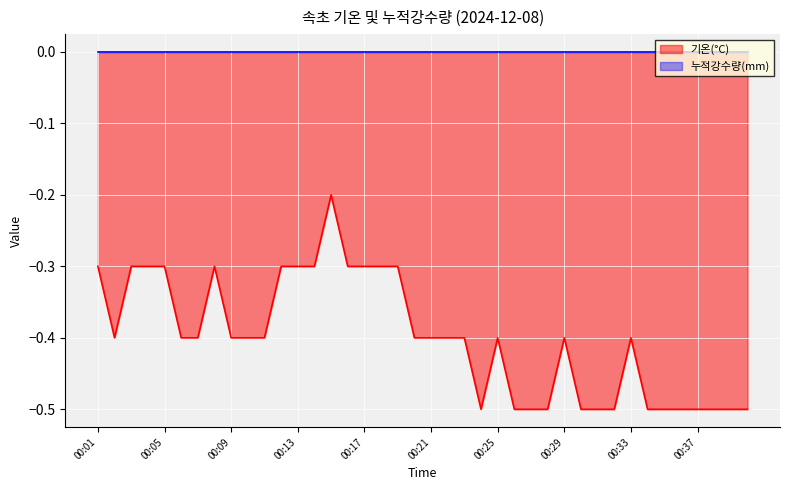

Which has a higher value, 00:30 or 00:07?

00:07